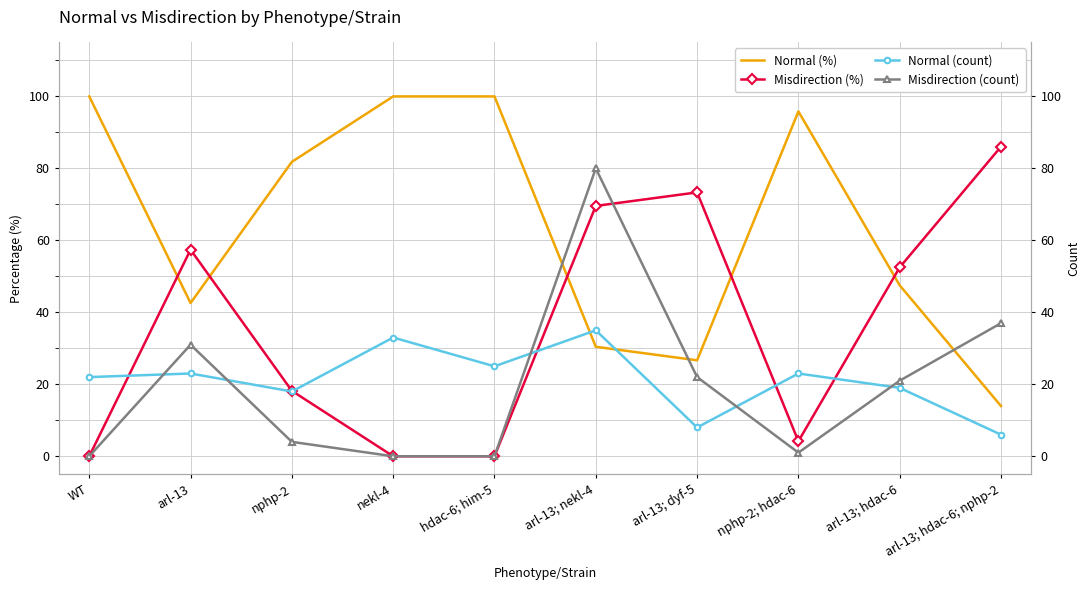

True or false: Normal (count) and Misdirection (%) intersect in this chart.

True